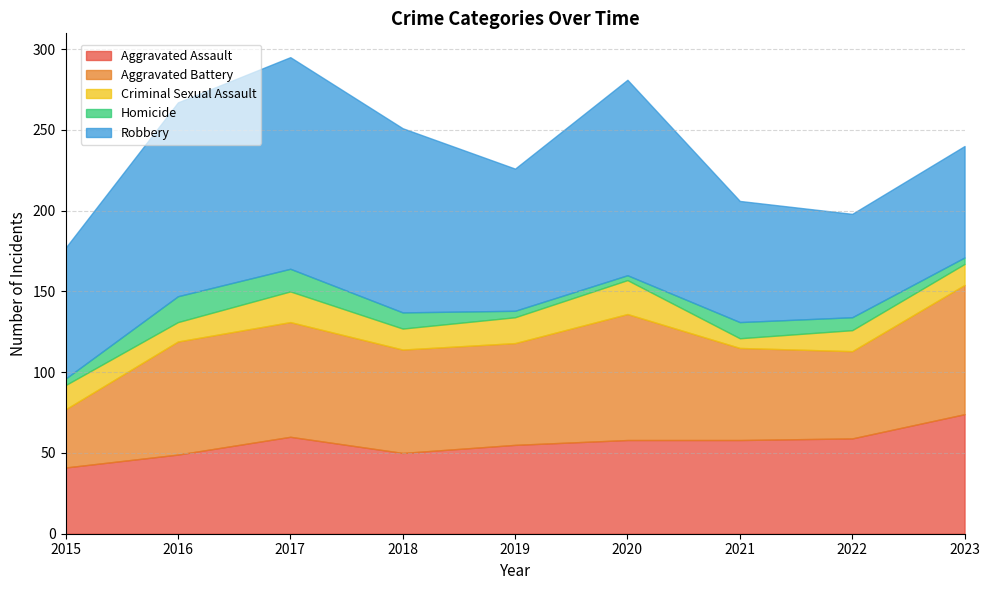

Does the chart have visible grid lines?

Yes